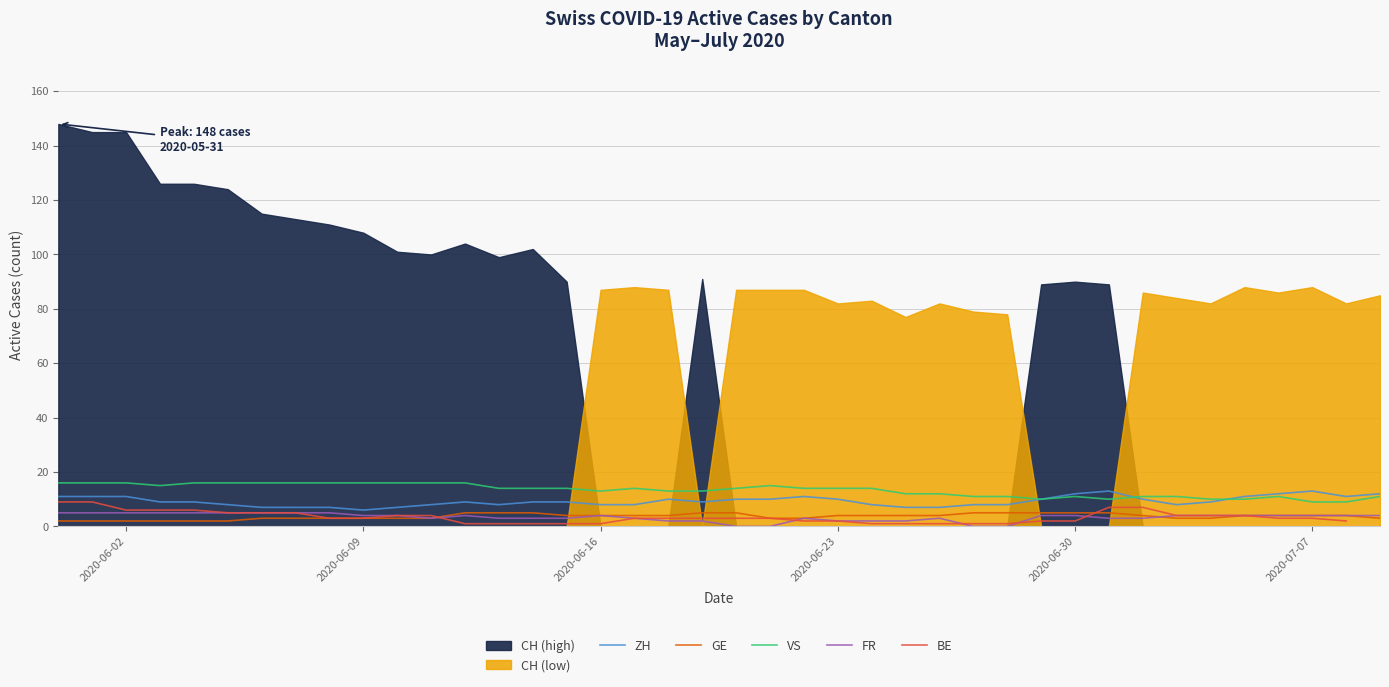

True or false: FR and VS cross at least once.

False